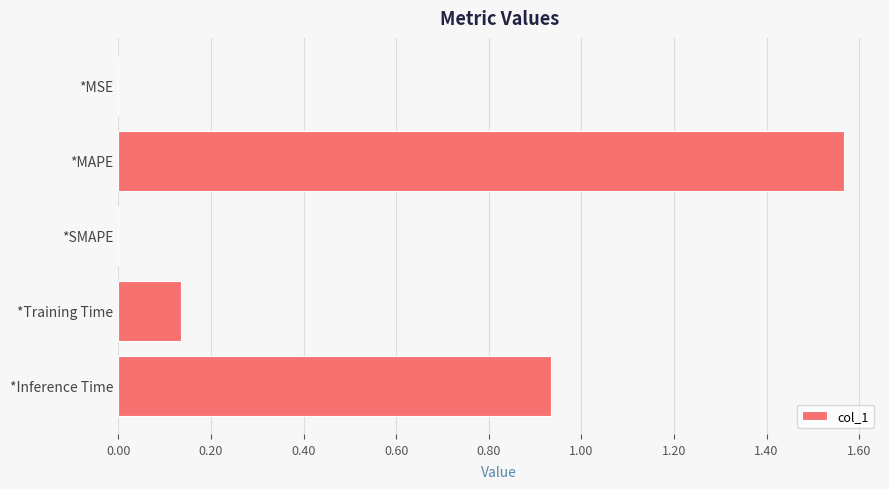

What is the change in value from *MAPE to *SMAPE?

-1.6